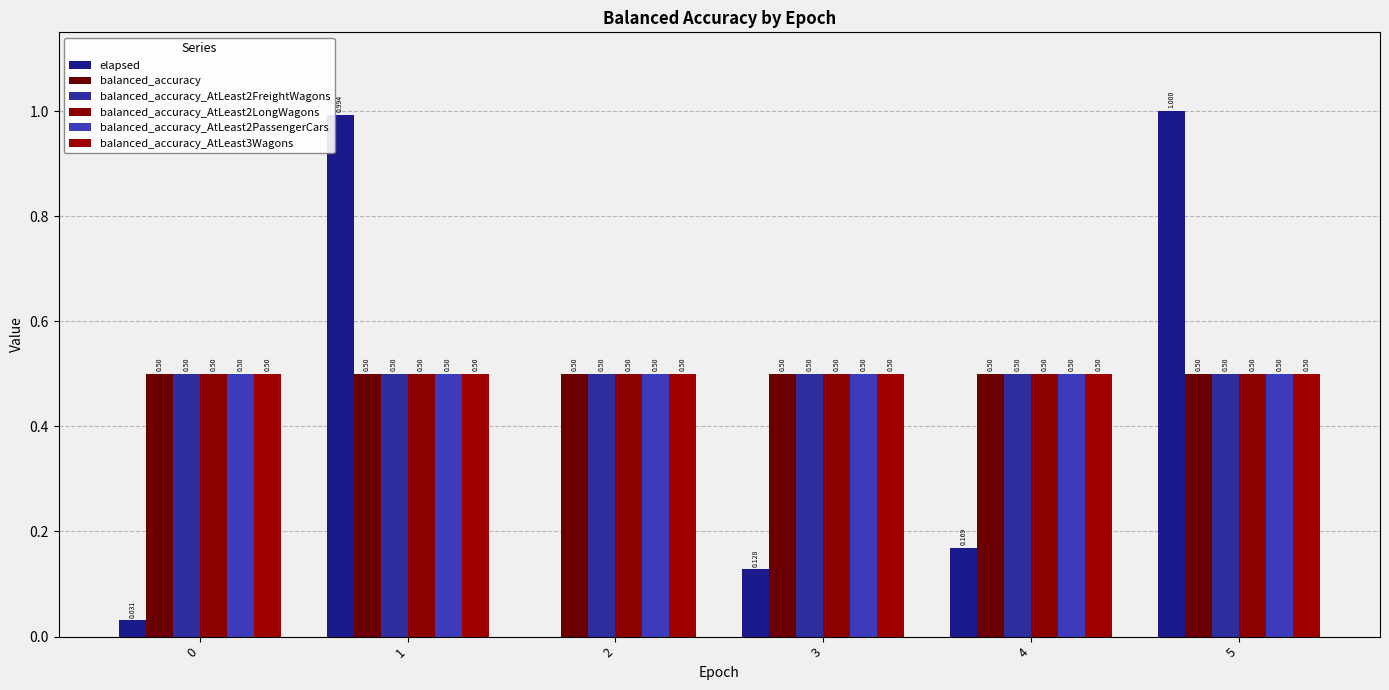

Rank the series by their maximum value, from lowest to highest.

balanced_accuracy, balanced_accuracy_AtLeast2FreightWagons, balanced_accuracy_AtLeast2LongWagons, balanced_accuracy_AtLeast2PassengerCars, balanced_accuracy_AtLeast3Wagons, elapsed